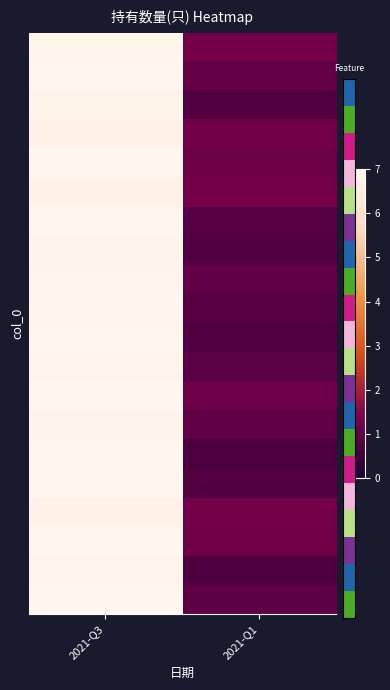

What is the total value across all series at 2021-Q1?

19.9